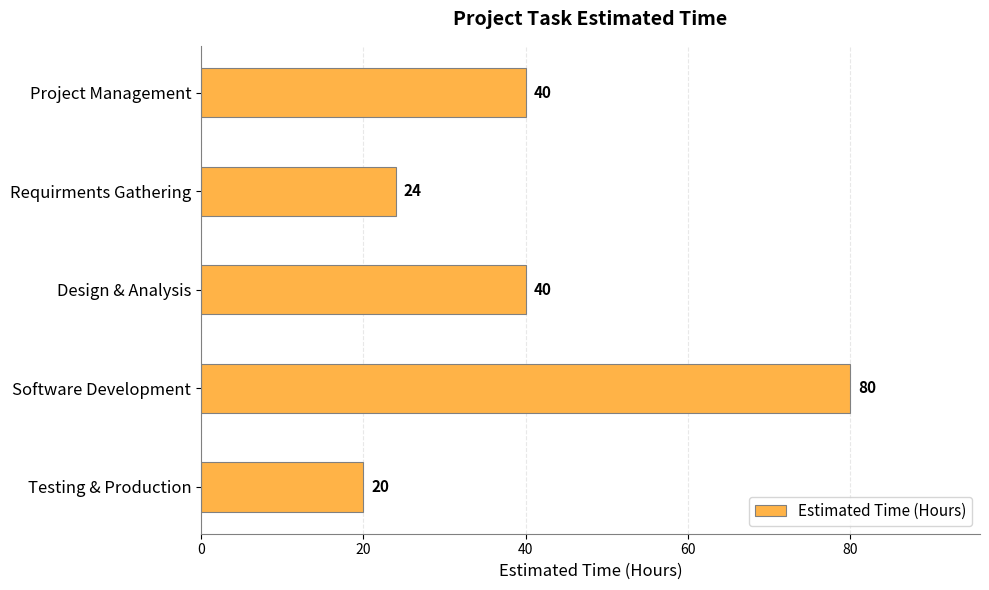

The chart shows a value of 40 at Design & Analysis. True or false?

True